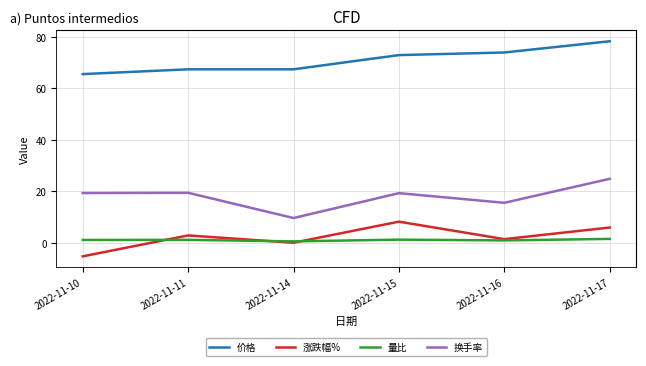

True or false: 量比 and 价格 intersect in this chart.

False